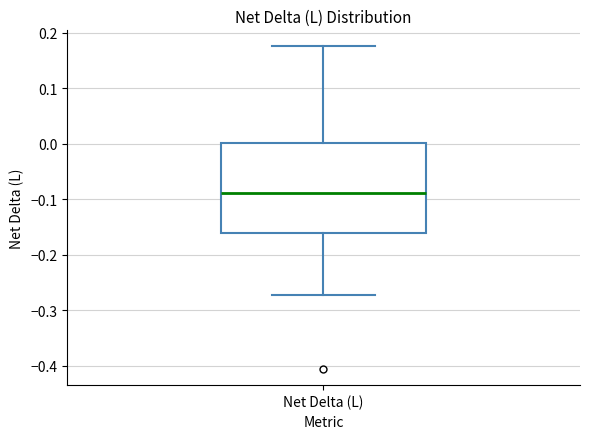

Read this box plot against the y-axis: the position of the median line, the range covered by the box, and the ends of both whiskers. The values are not printed on the chart, so give them approximately, as read against the axis.

median -0.09, box -0.16 to 0.00, whiskers -0.27 to 0.18